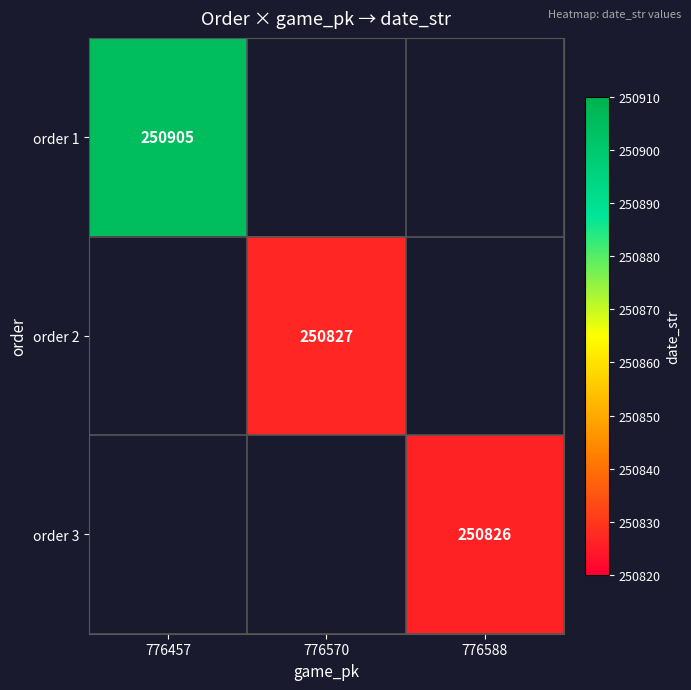

How many distinct data groups are displayed?

3